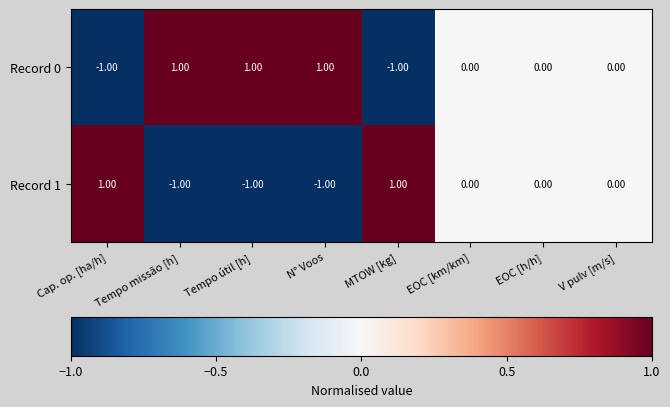

Where does the Record 1 series first go above 0?

Cap. op. [ha/h]